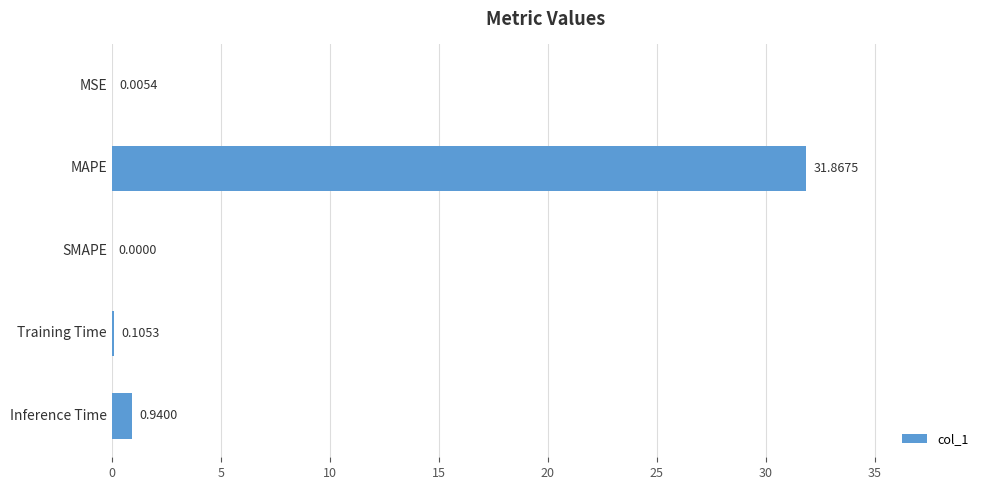

Are the bars horizontal?

Yes